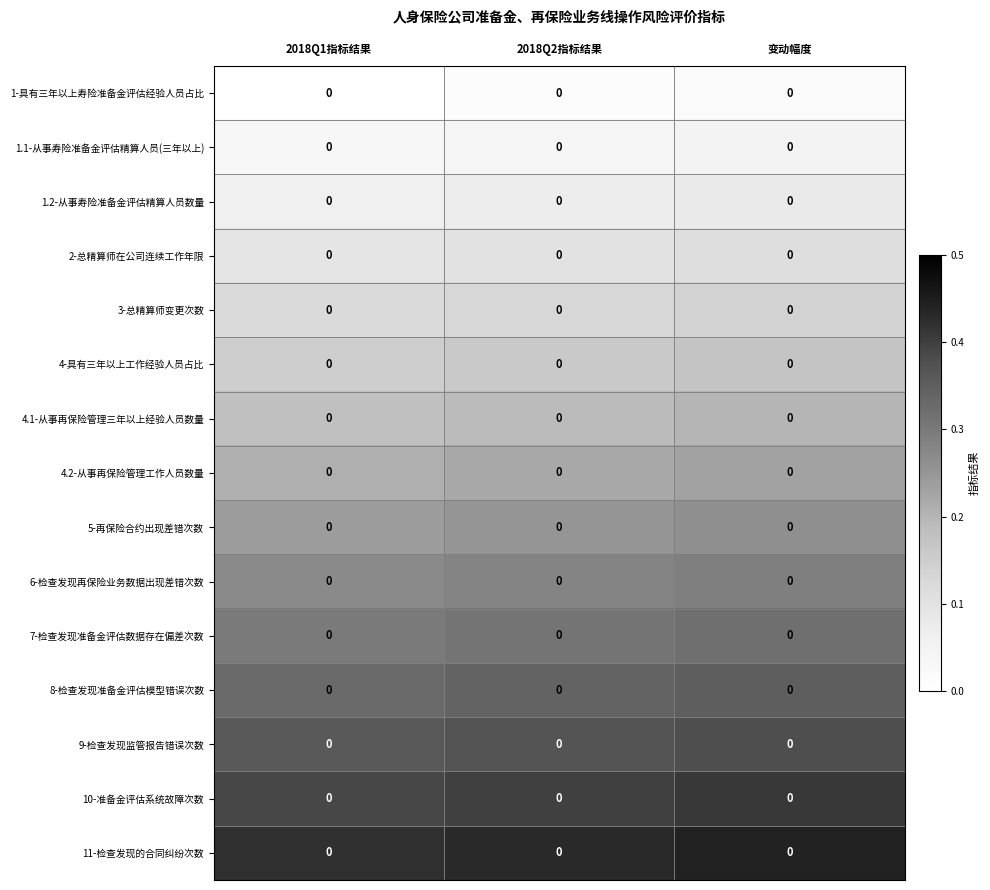

Which category has the highest value across all series?

变动幅度